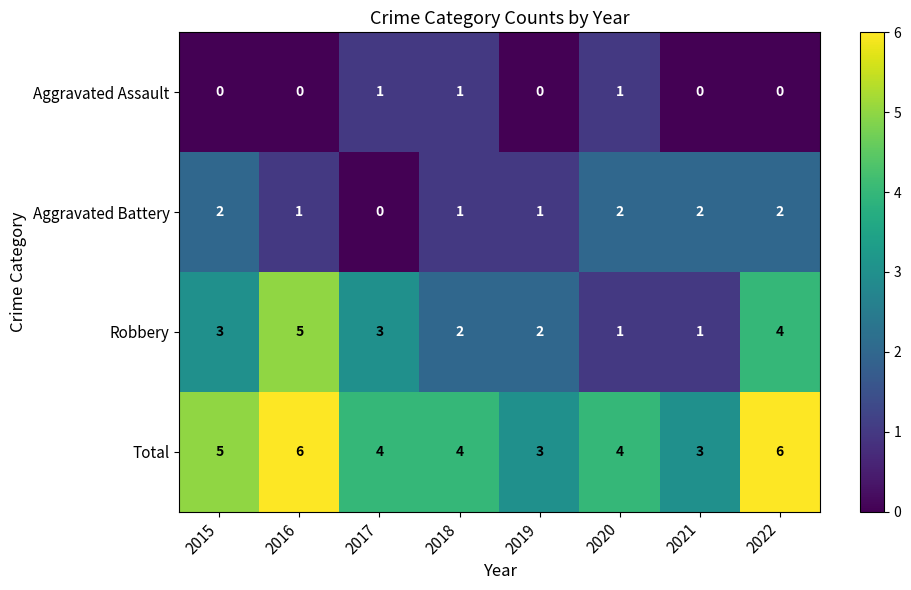

What is the maximum value shown in the chart?

6